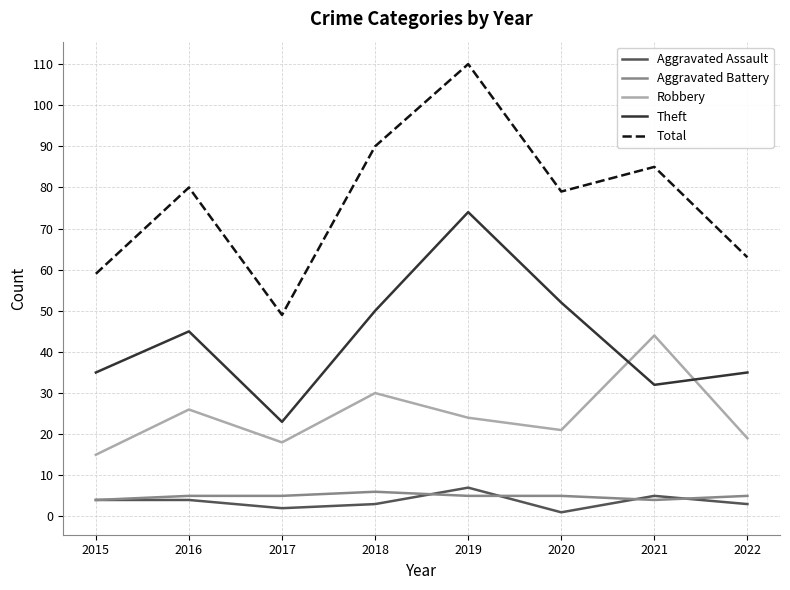

What is the minimum value shown in the chart?

1